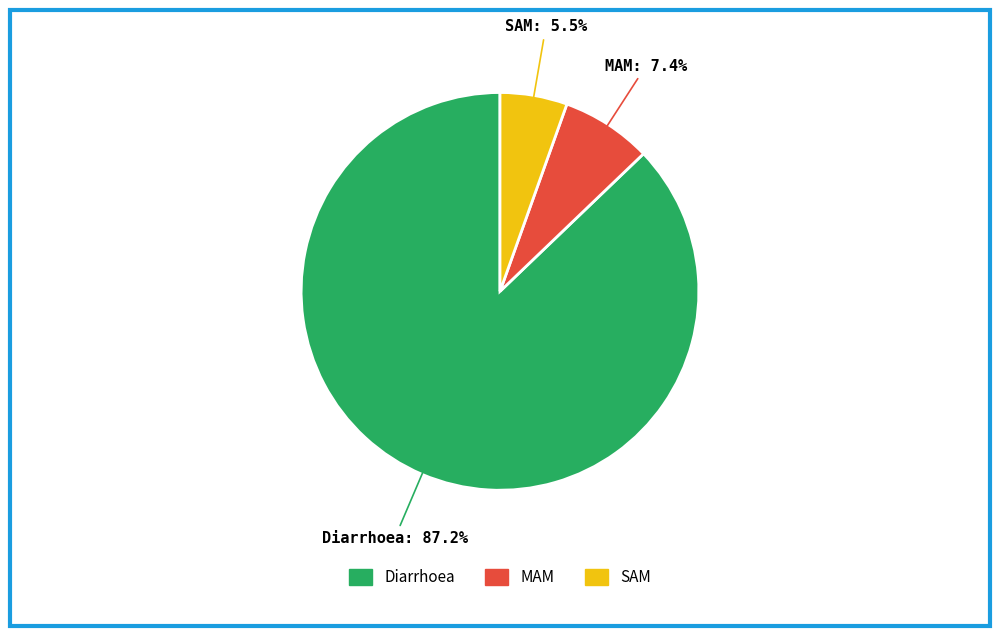

What percentage is NOT represented by MAM?

92.6%